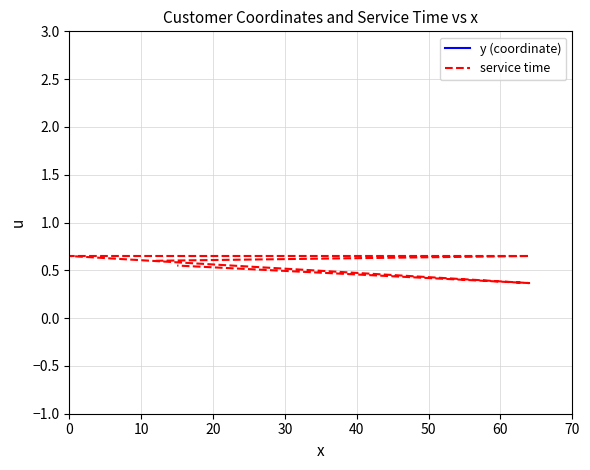

What is the minimum value shown in the chart?

0.4